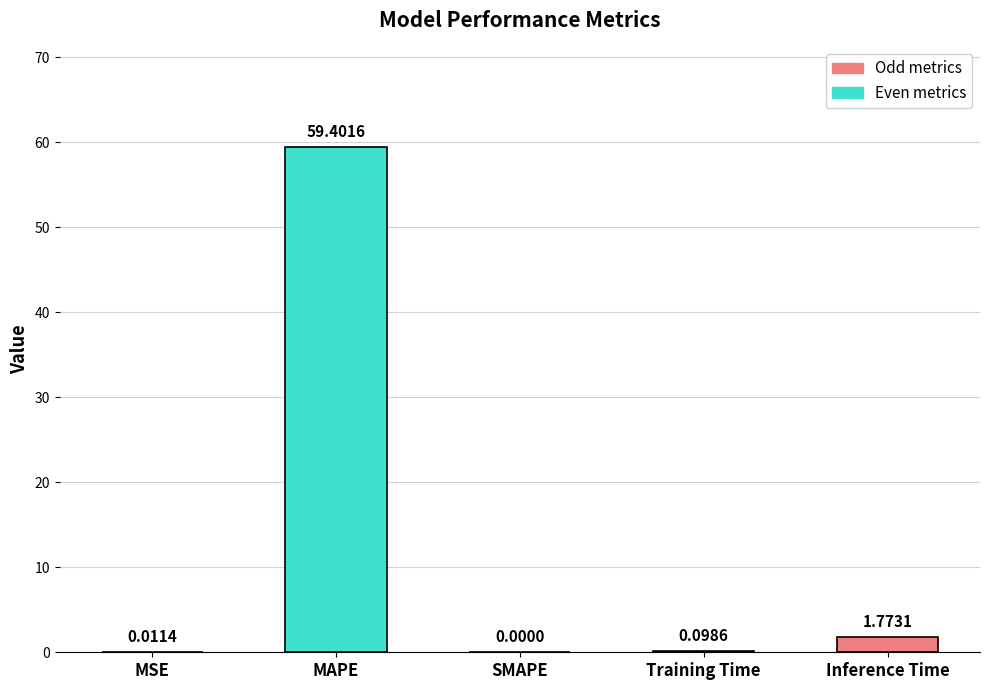

Which category has the highest value across all series?

MAPE